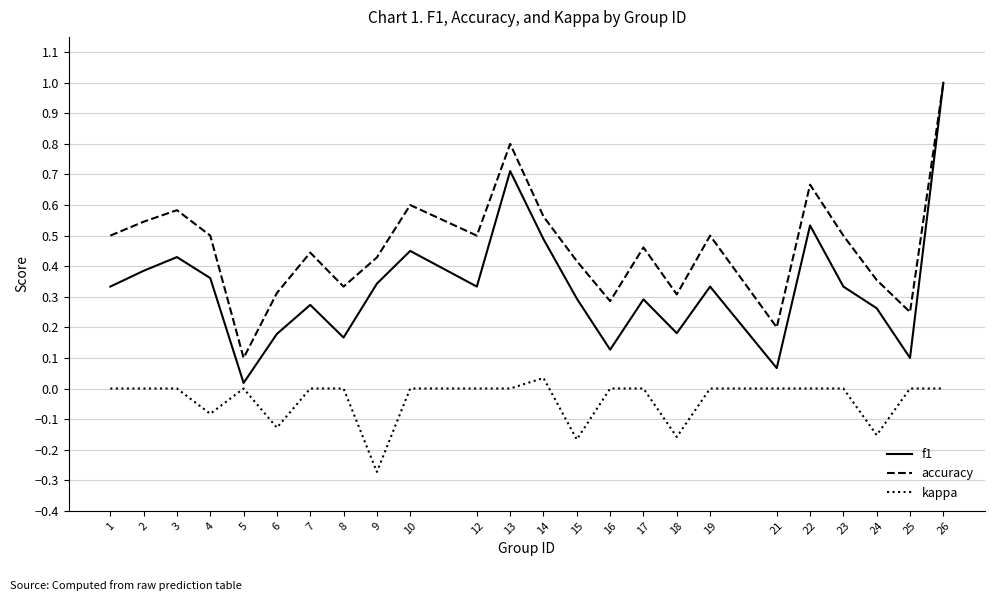

What is the difference between the maximum and minimum values in the accuracy series?

0.9